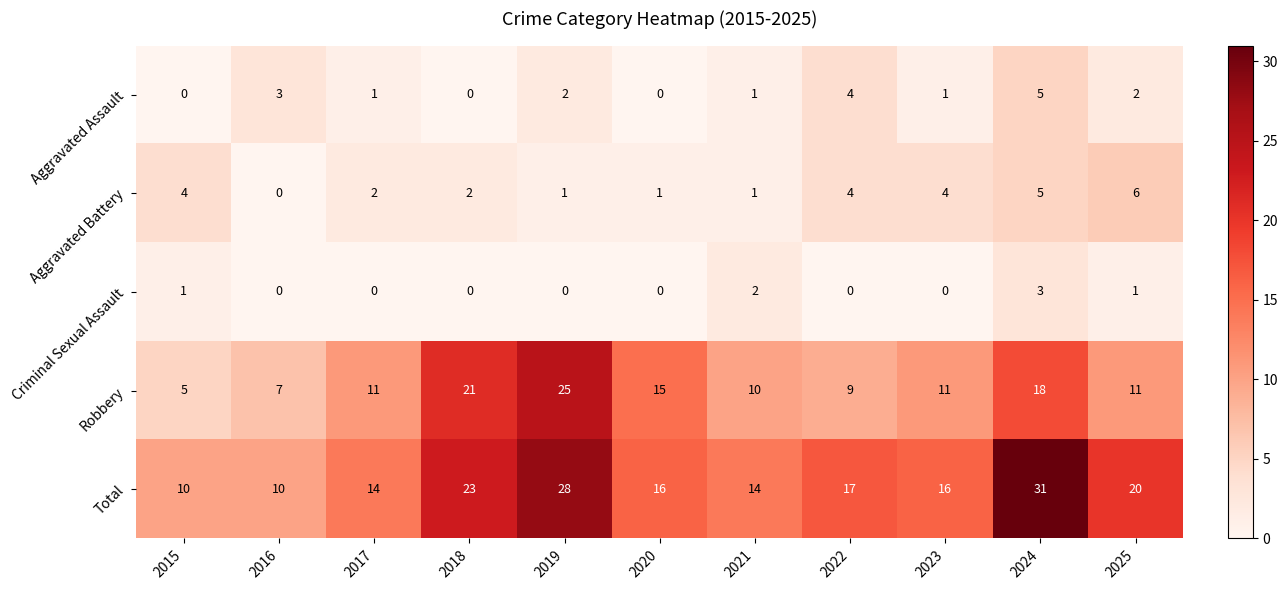

How many values in Criminal Sexual Assault are above zero?

4